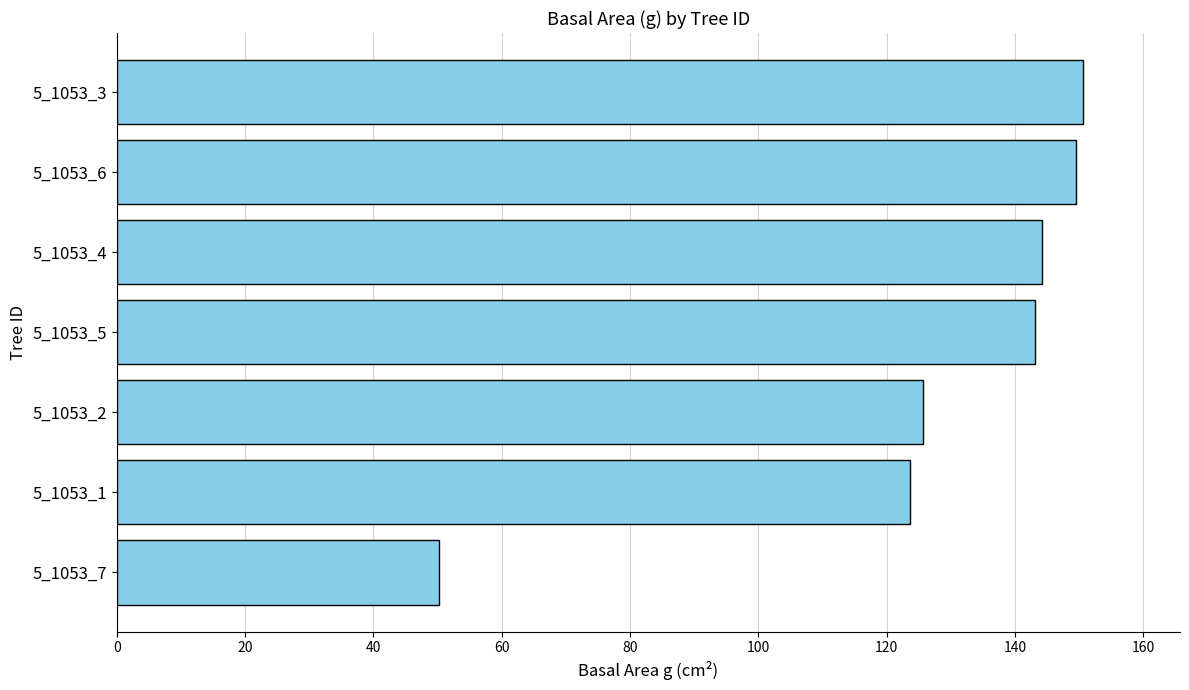

What is the ratio of the value at 5_1053_6 to the value at 5_1053_7?

3.0